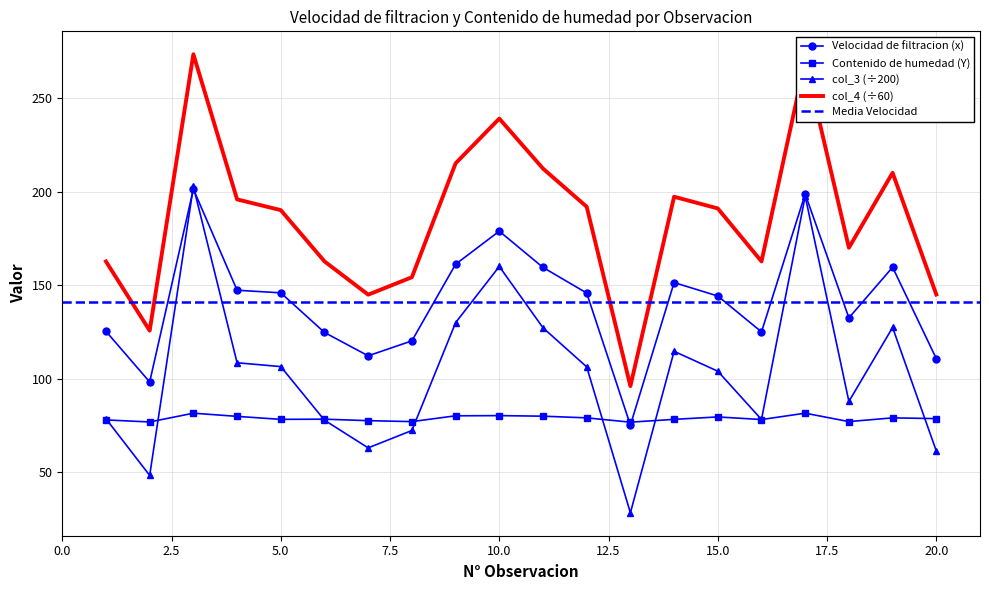

Between 8 and 18, which is larger?

18